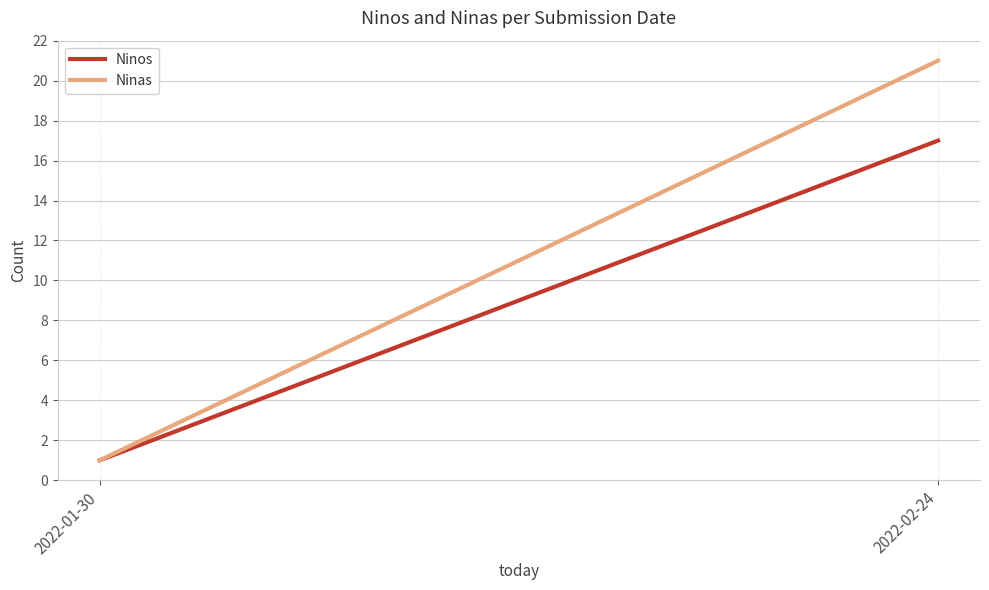

What is the smallest value displayed?

1